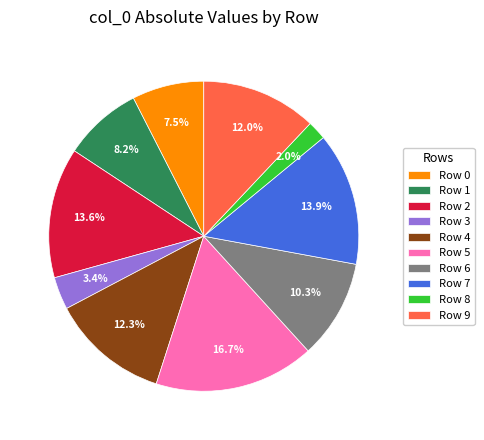

Count the number of slices in the pie.

10